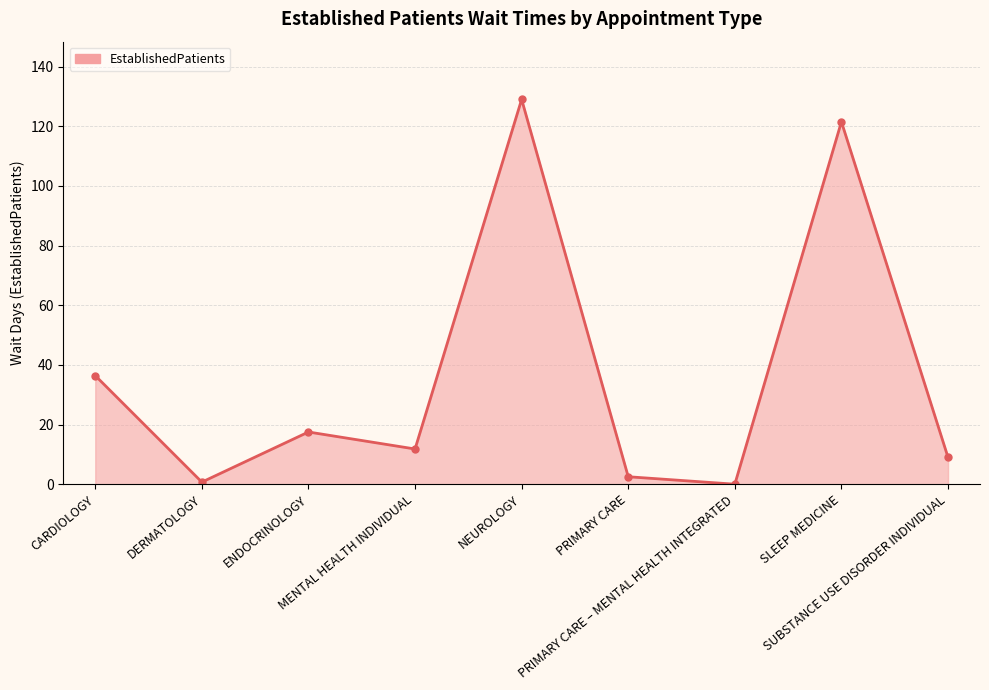

The chart shows a value of 129.0 at NEUROLOGY. True or false?

True